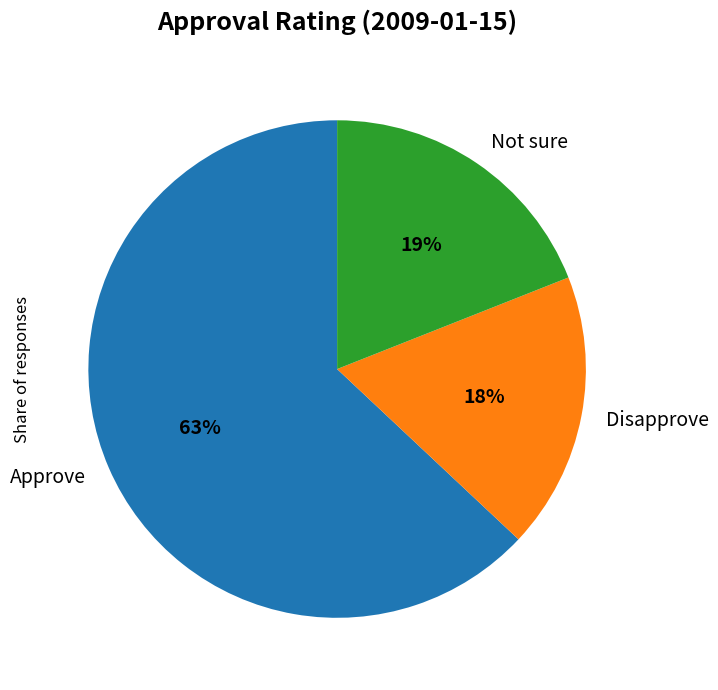

Rank the categories by value from lowest to highest.

Disapprove, Not sure, Approve